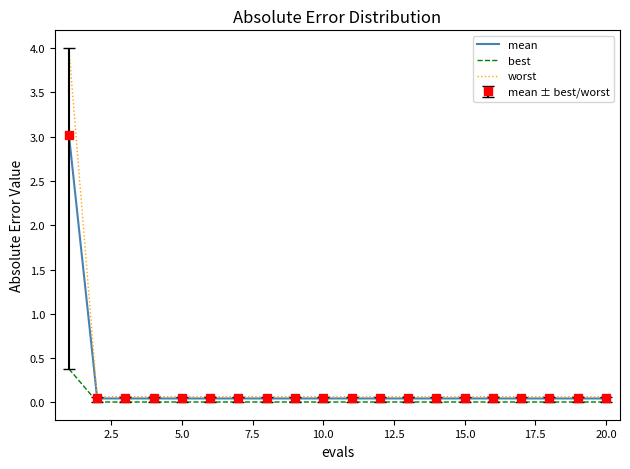

What is the sum of all worst values?

5.3